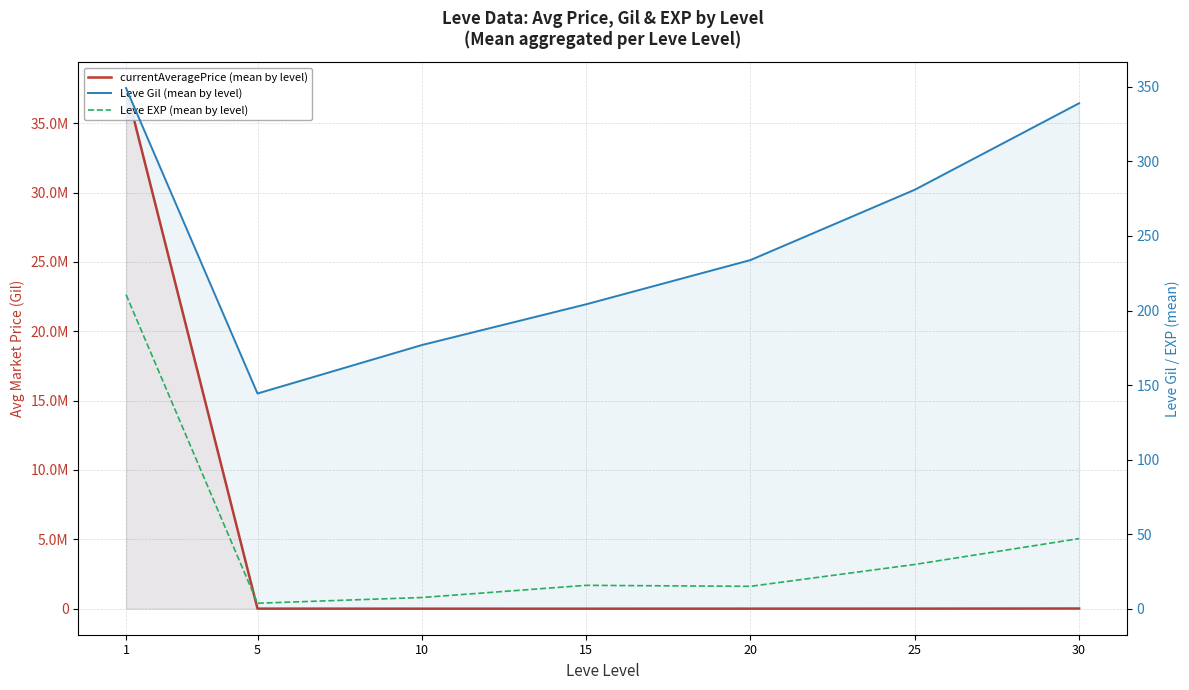

List the series in order of their peak value, highest first.

currentAveragePrice (mean by level), Leve Gil (mean by level), Leve EXP (mean by level)